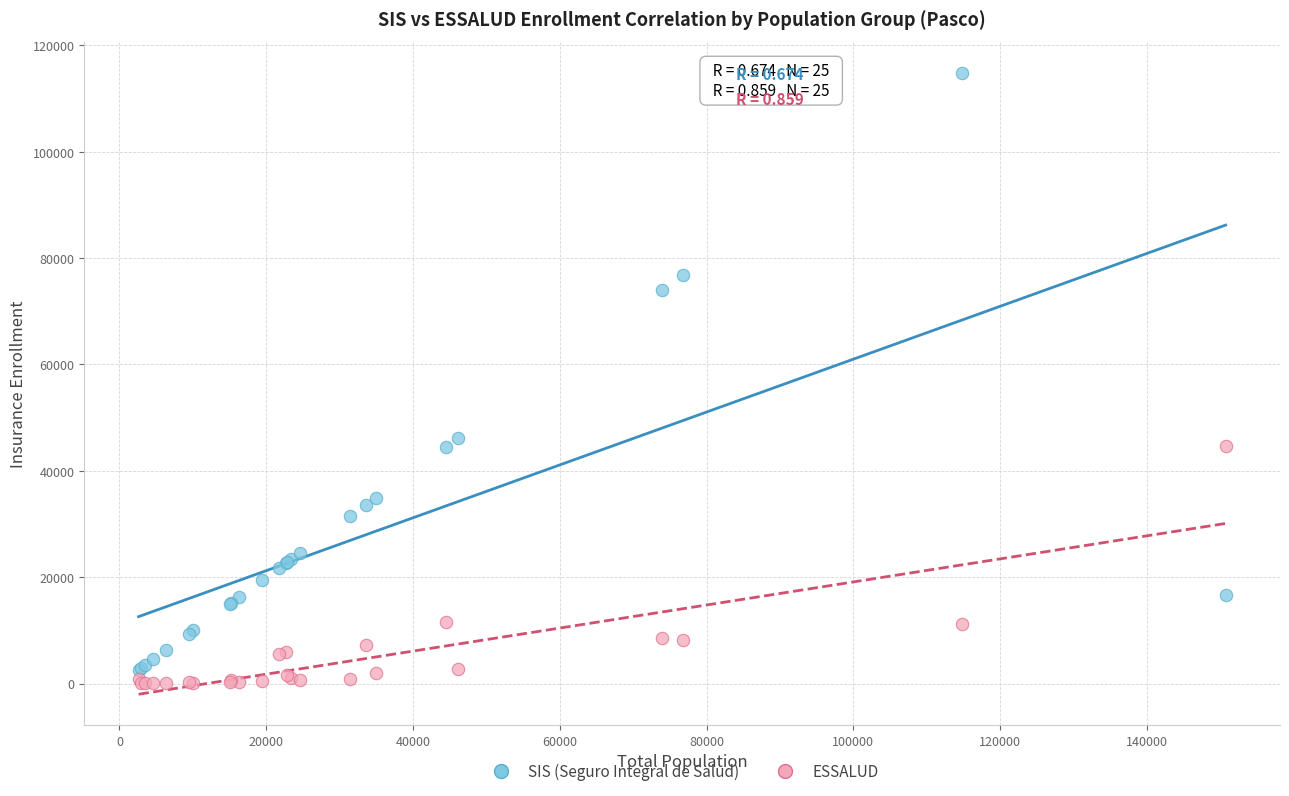

Which series has the widest spread of Y values?

SIS (Seguro Integral de Salud)